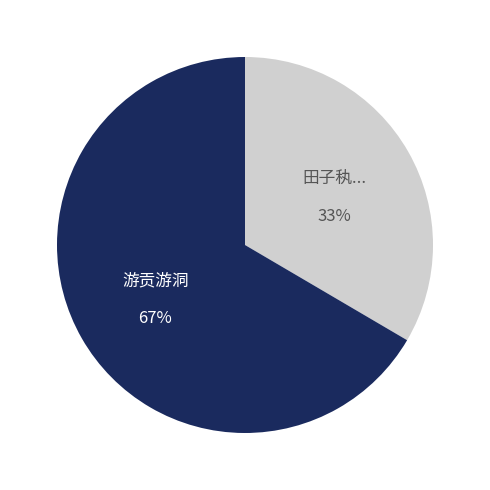

To the nearest percent, what is the average slice percentage?

50%